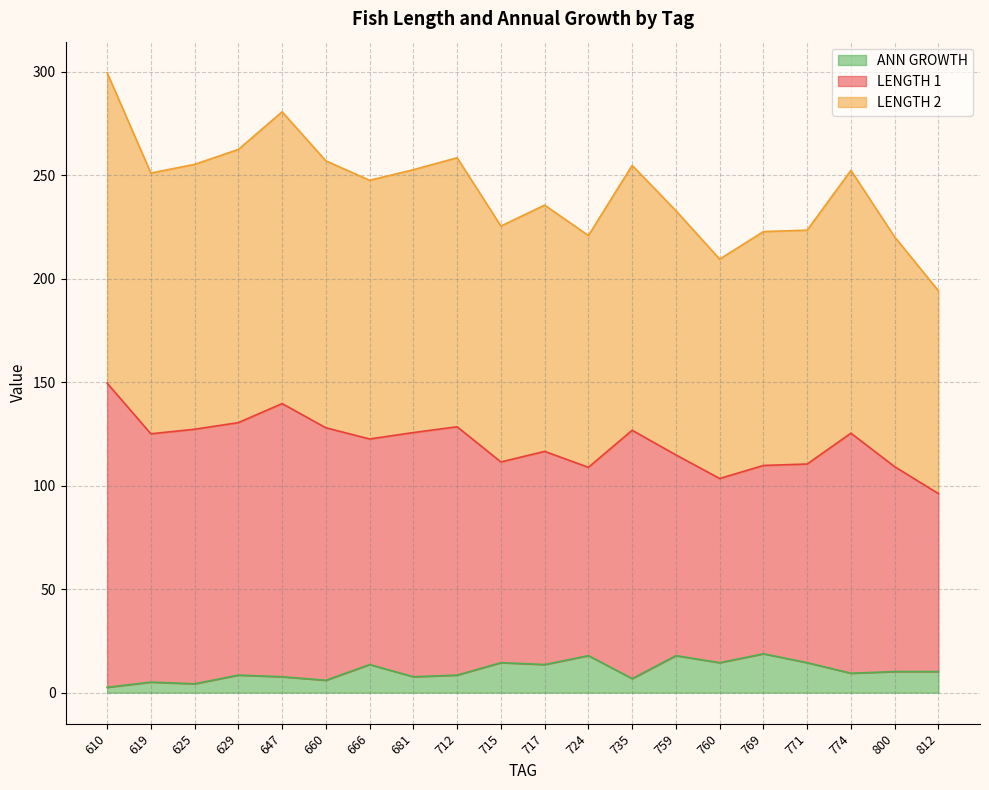

At which category does LENGTH 2 reach its first local valley?

619